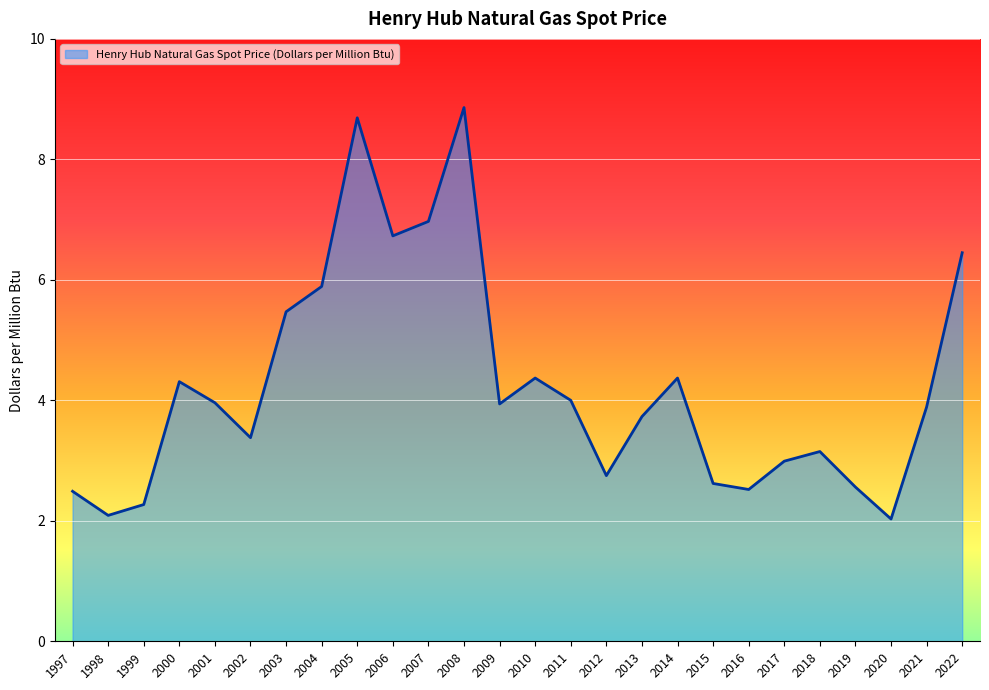

True or false: the data has more than 1 interior local peaks.

True